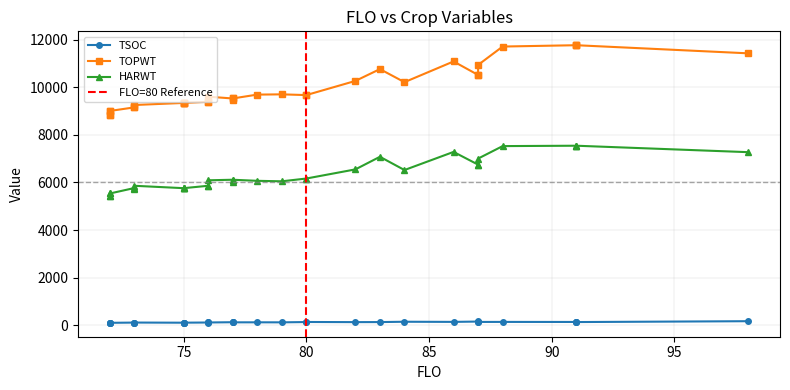

True or false: HARWT has more than 0 interior local peaks.

True